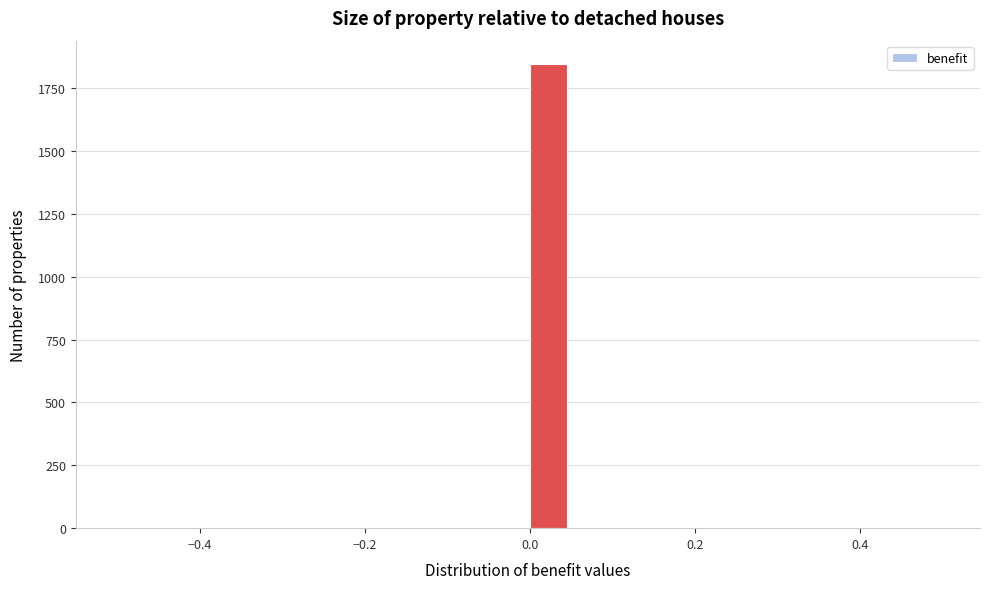

Around what value on the x-axis is the tallest bar? Give the approximate position of its centre, as read against the axis.

0.02